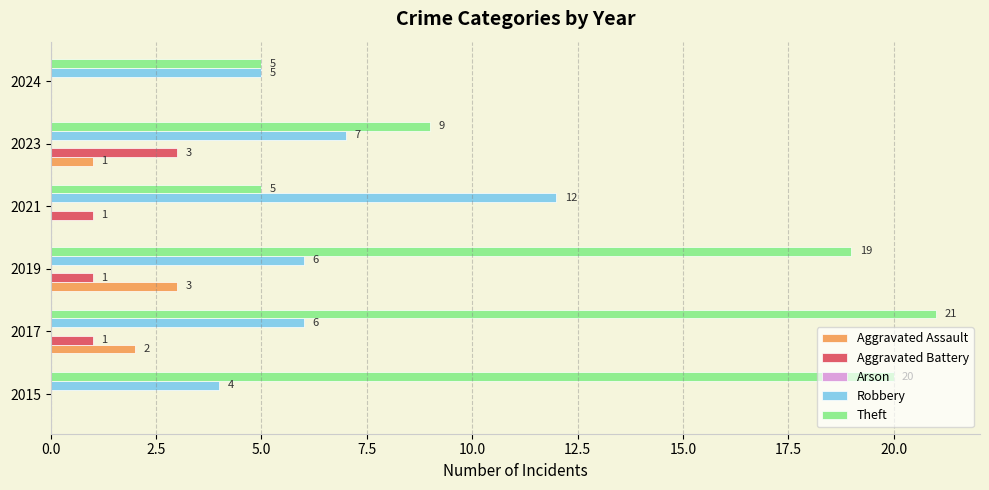

Which series changed the most between 2017 and 2021?

Theft